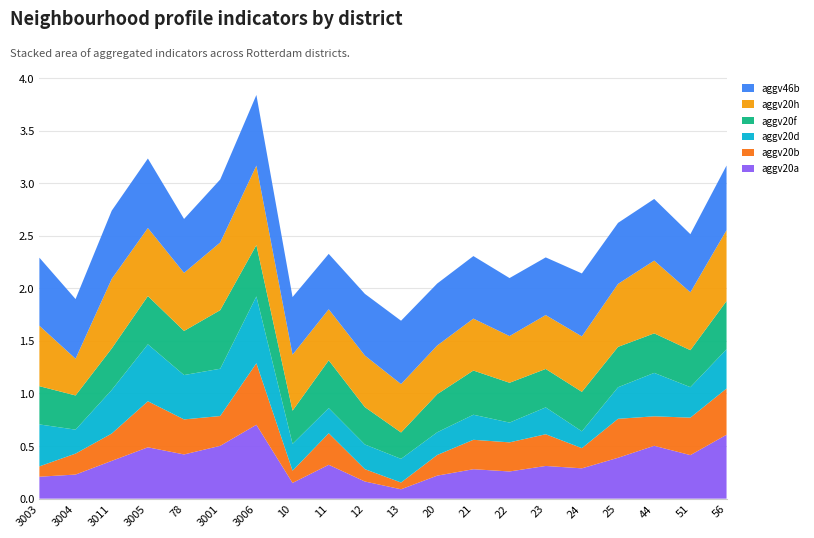

Reading right to left, list all the values displayed in this chart.

aggv20a: 56=0.6	51=0.4	44=0.5	25=0.4	24=0.3	23=0.3	22=0.3	21=0.3	20=0.2	13=0.1	12=0.2	11=0.3	10=0.1	3006=0.7	3001=0.5	78=0.4	3005=0.5	3011=0.4	3004=0.2	3003=0.2
aggv20b: 56=0.4	51=0.4	44=0.3	25=0.4	24=0.2	23=0.3	22=0.3	21=0.3	20=0.2	13=0.1	12=0.1	11=0.3	10=0.1	3006=0.6	3001=0.3	78=0.3	3005=0.4	3011=0.3	3004=0.2	3003=0.1
aggv20d: 56=0.4	51=0.3	44=0.4	25=0.3	24=0.2	23=0.3	22=0.2	21=0.2	20=0.2	13=0.2	12=0.2	11=0.2	10=0.3	3006=0.6	3001=0.4	78=0.4	3005=0.5	3011=0.4	3004=0.2	3003=0.4
aggv20f: 56=0.5	51=0.4	44=0.4	25=0.4	24=0.4	23=0.4	22=0.4	21=0.4	20=0.4	13=0.3	12=0.4	11=0.5	10=0.3	3006=0.5	3001=0.6	78=0.4	3005=0.5	3011=0.4	3004=0.3	3003=0.4
aggv20h: 56=0.7	51=0.6	44=0.7	25=0.6	24=0.5	23=0.5	22=0.4	21=0.5	20=0.5	13=0.5	12=0.5	11=0.5	10=0.5	3006=0.8	3001=0.6	78=0.6	3005=0.6	3011=0.7	3004=0.3	3003=0.6
aggv46b: 56=0.6	51=0.6	44=0.6	25=0.6	24=0.6	23=0.5	22=0.6	21=0.6	20=0.6	13=0.6	12=0.6	11=0.5	10=0.5	3006=0.7	3001=0.6	78=0.5	3005=0.7	3011=0.6	3004=0.6	3003=0.6